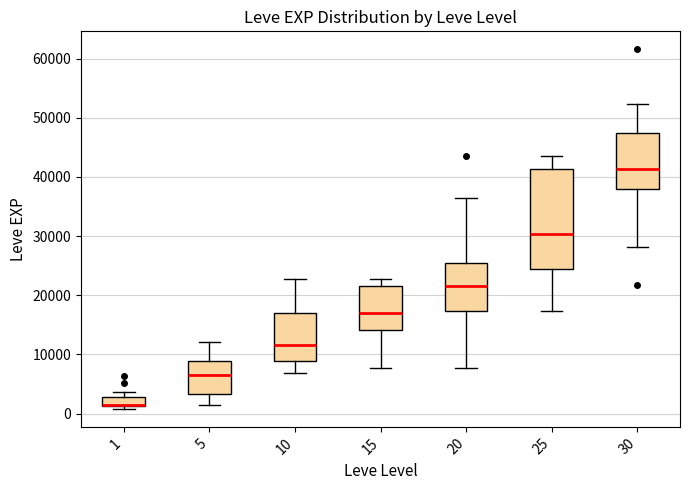

Reading left to right, transcribe this box plot: for each box, give where its median line is, the range the box spans, and where its two whiskers end, as read against the y-axis. The values are not printed on the chart, so give them approximately, as read against the axis.

1: median 1000 (drawn on the box's lower edge), box 1000 to 3000, whiskers 1000 (just below the box's lower edge) to 4000
5: median 7000, box 3000 to 9000, whiskers 1000 to 12000
10: median 12000, box 9000 to 17000, whiskers 7000 to 23000
15: median 17000, box 14000 to 22000, whiskers 8000 to 23000
20: median 22000, box 17000 to 25000, whiskers 8000 to 36000
25: median 30000, box 24000 to 41000, whiskers 17000 to 44000
30: median 41000, box 38000 to 47000, whiskers 28000 to 52000